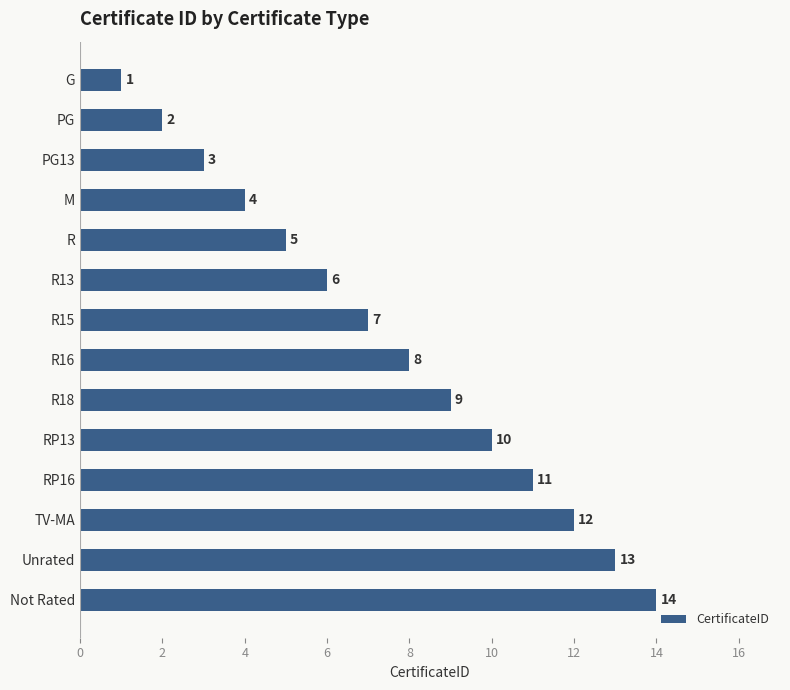

Is it true that the value at R16 is 8?

True